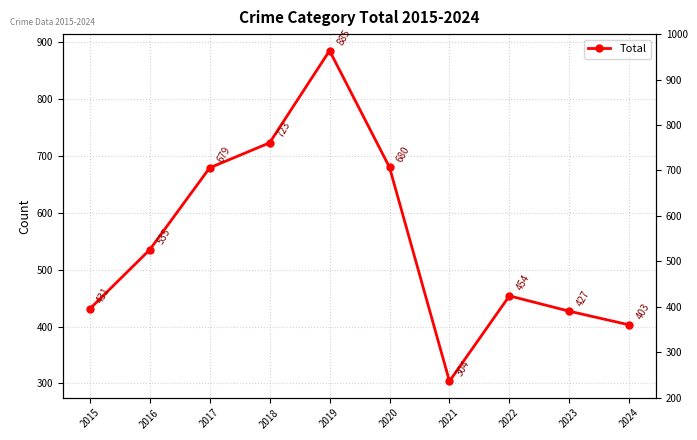

List the labels in order of value, smallest first.

2021, 2024, 2023, 2015, 2022, 2016, 2017, 2020, 2018, 2019